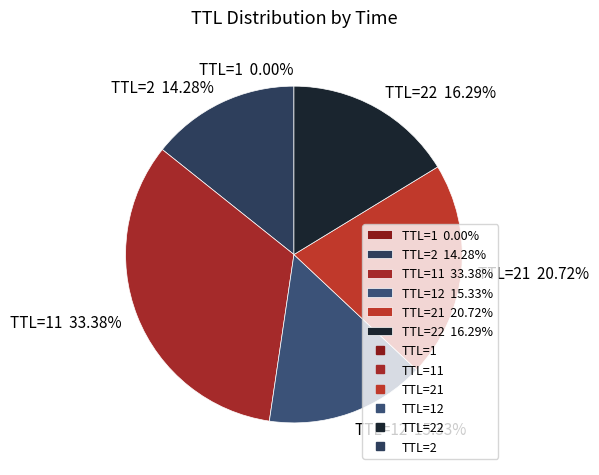

Is there a majority slice in this chart?

No